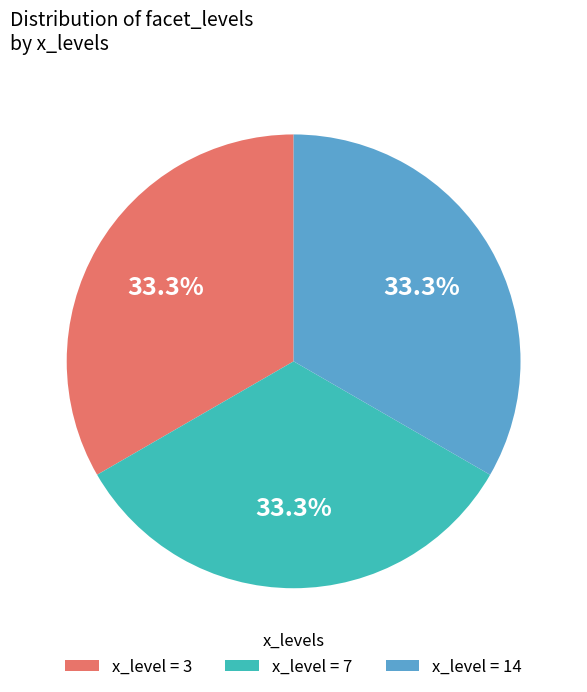

Count the number of slices in the pie.

3